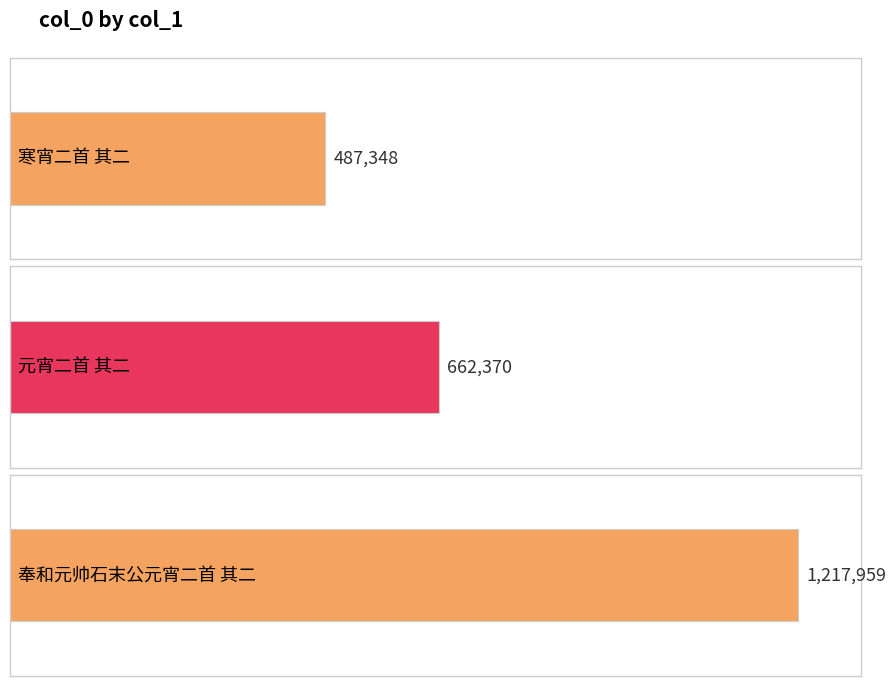

What is the greatest value displayed?

1217959